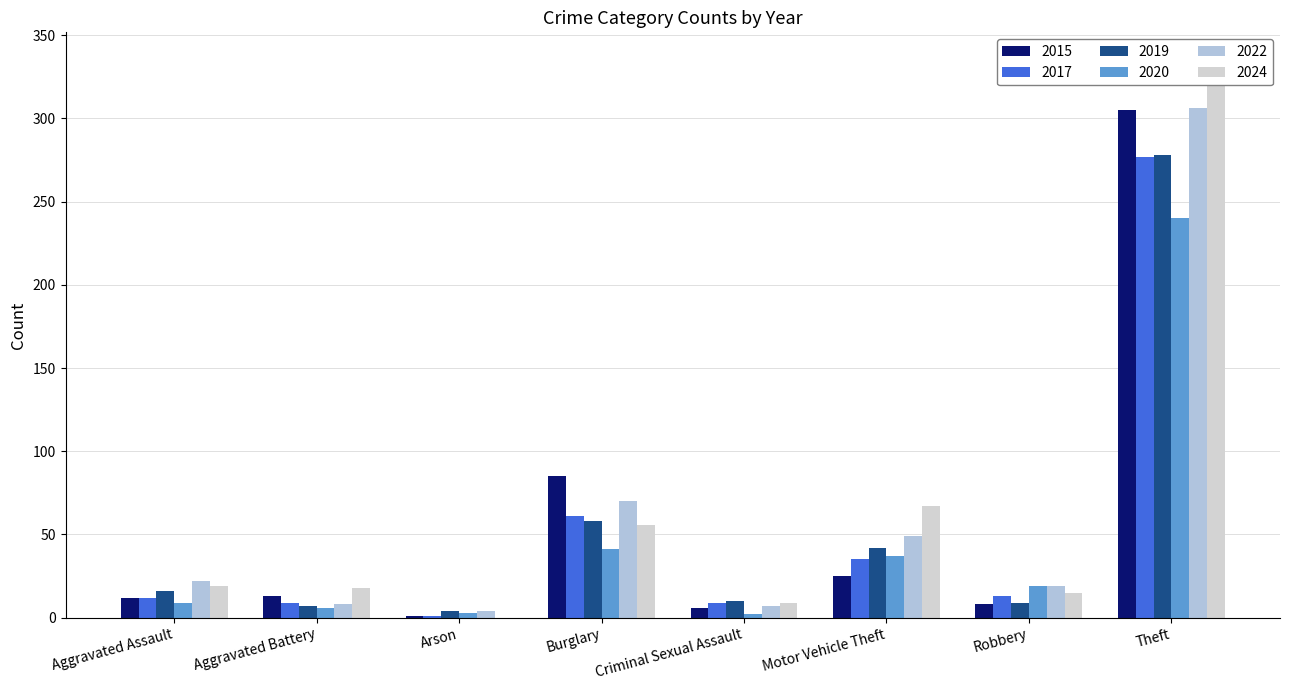

Reading left to right, transcribe all the data shown in this chart.

2015: 12	13	1	85	6	25	8	305
2017: 12	9	1	61	9	35	13	277
2019: 16	7	4	58	10	42	9	278
2020: 9	6	3	41	2	37	19	240
2022: 22	8	4	70	7	49	19	306
2024: 19	18	0	56	9	67	15	335